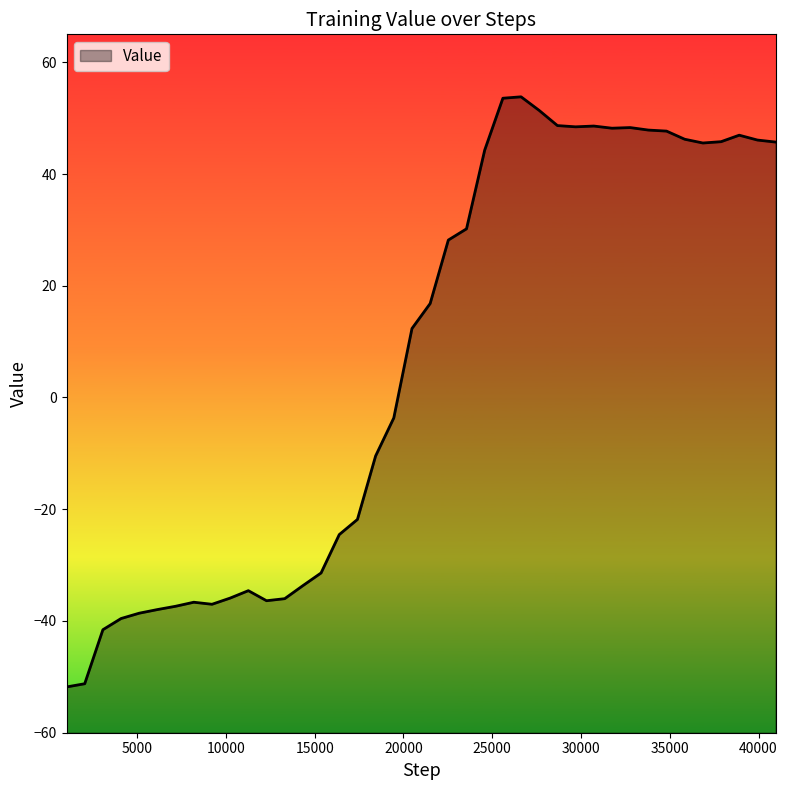

Reading left to right, transcribe all the data shown in this chart.

1024=-51.8	2048=-51.2	3072=-41.6	4096=-39.6	5120=-38.6	6144=-38.0	7168=-37.4	8192=-36.6	9216=-37.0	10240=-35.9	11264=-34.6	12288=-36.4	13312=-36.0	14336=-33.7	15360=-31.4	16384=-24.5	17408=-21.8	18432=-10.5	19456=-3.7	20480=12.3	21504=16.8	22528=28.2	23552=30.2	24576=44.3	25600=53.6	26624=53.8	27648=51.4	28672=48.7	29696=48.4	30720=48.6	31744=48.2	32768=48.3	33792=47.9	34816=47.7	35840=46.2	36864=45.6	37888=45.8	38912=46.9	39936=46.1	40960=45.7